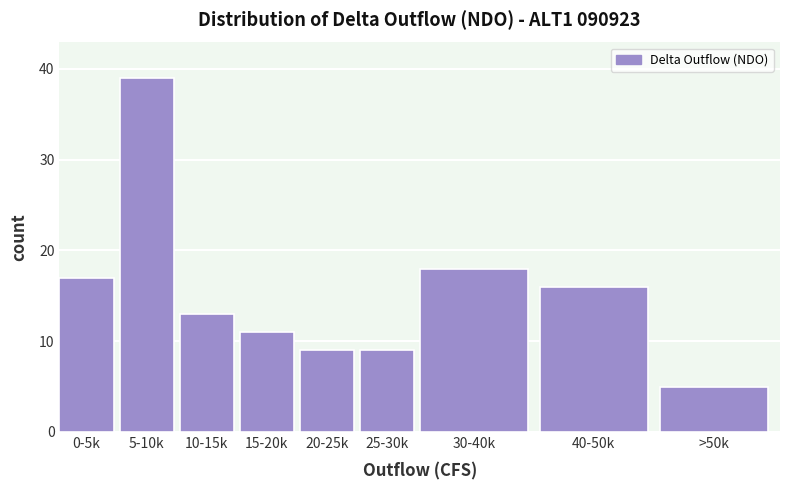

Reading left to right, what are all the values shown in this chart?

0-5k=17	5-10k=39	10-15k=13	15-20k=11	20-25k=9	25-30k=9	30-40k=18	40-50k=16	>50k=5